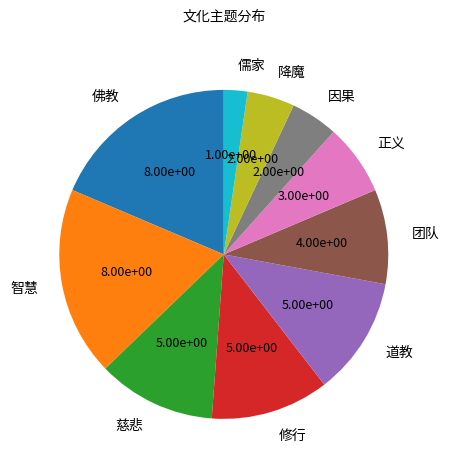

Is there a majority slice in this chart?

No